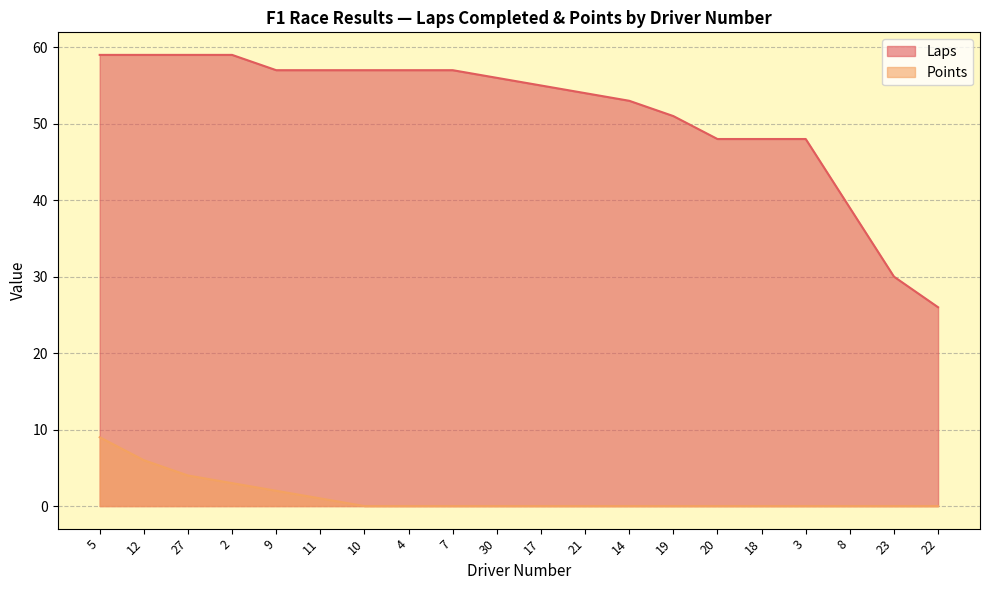

True or false: Laps has more than 1 interior local peaks.

False